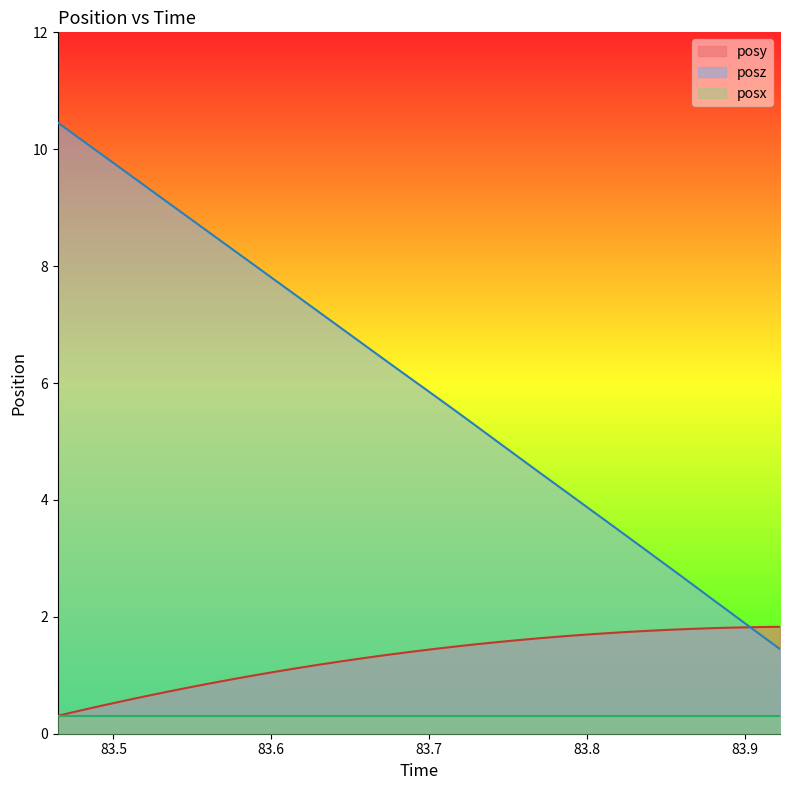

What is the lowest value of the posz series?

1.4